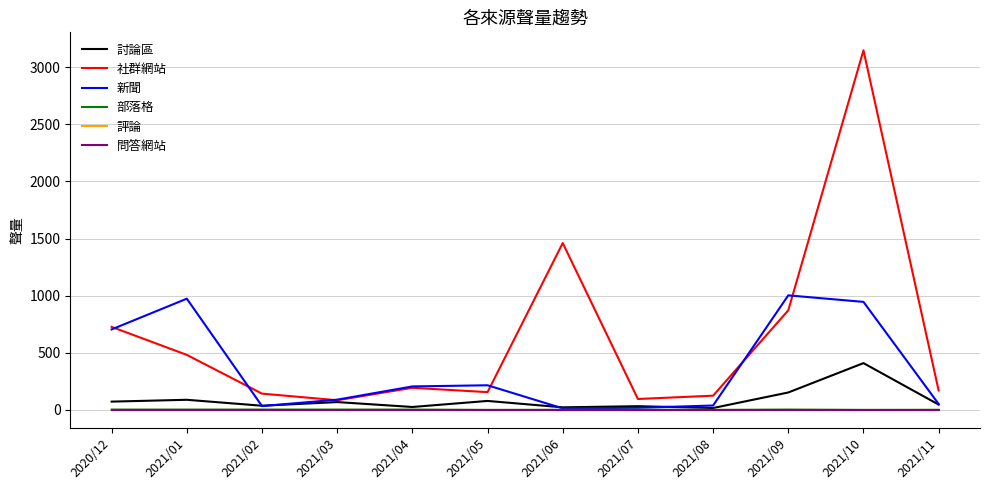

Reading left to right, what are all the values shown in this chart?

討論區: 2020/12=73	2021/01=89	2021/02=37	2021/03=69	2021/04=26	2021/05=79	2021/06=23	2021/07=33	2021/08=17	2021/09=153	2021/10=410	2021/11=47
社群網站: 2020/12=727	2021/01=482	2021/02=143	2021/03=85	2021/04=194	2021/05=156	2021/06=1461	2021/07=96	2021/08=125	2021/09=872	2021/10=3148	2021/11=170
新聞: 2020/12=705	2021/01=974	2021/02=34	2021/03=90	2021/04=206	2021/05=216	2021/06=14	2021/07=19	2021/08=39	2021/09=1003	2021/10=946	2021/11=52
部落格: 2020/12=3	2021/01=3	2021/02=3	2021/03=3	2021/04=3	2021/05=0	2021/06=1	2021/07=2	2021/08=0	2021/09=3	2021/10=0	2021/11=1
評論: 2020/12=0	2021/01=0	2021/02=0	2021/03=0	2021/04=0	2021/05=0	2021/06=0	2021/07=0	2021/08=0	2021/09=0	2021/10=0	2021/11=0
問答網站: 2020/12=0	2021/01=0	2021/02=0	2021/03=0	2021/04=0	2021/05=0	2021/06=0	2021/07=0	2021/08=0	2021/09=0	2021/10=0	2021/11=0